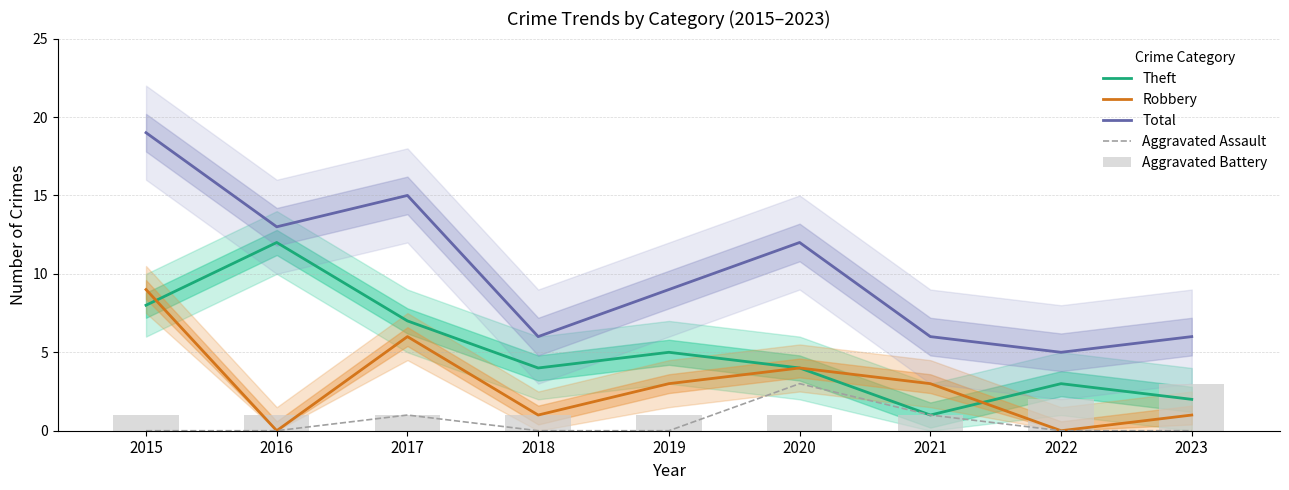

What is the difference between the highest and lowest values at 2019?

9